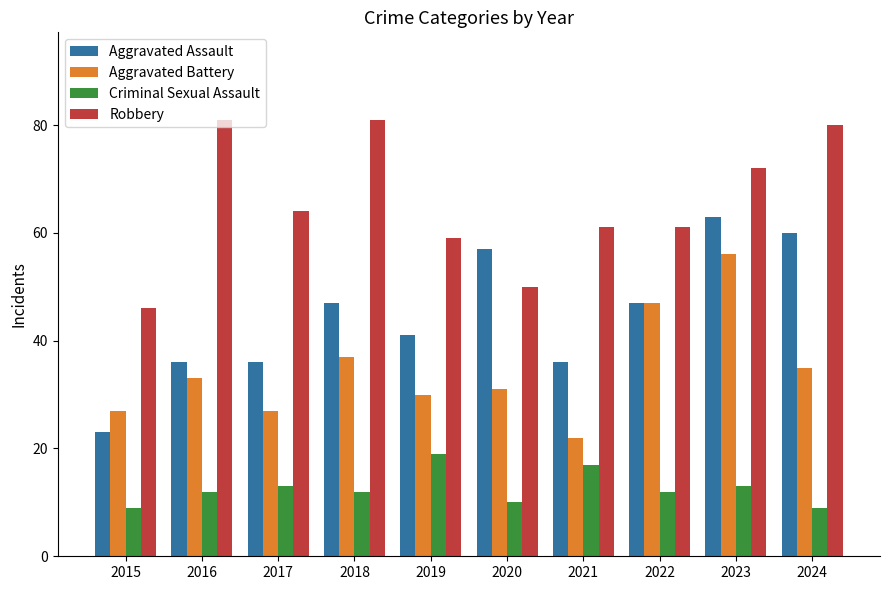

What is the difference between the second highest and minimum values in the Aggravated Battery series?

25